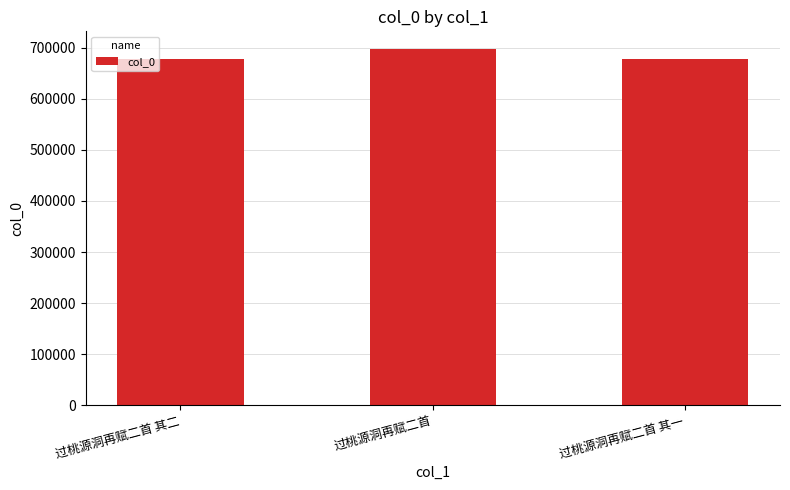

Where is the data nearest to the value 687648?

过桃源洞再赋二首 其二